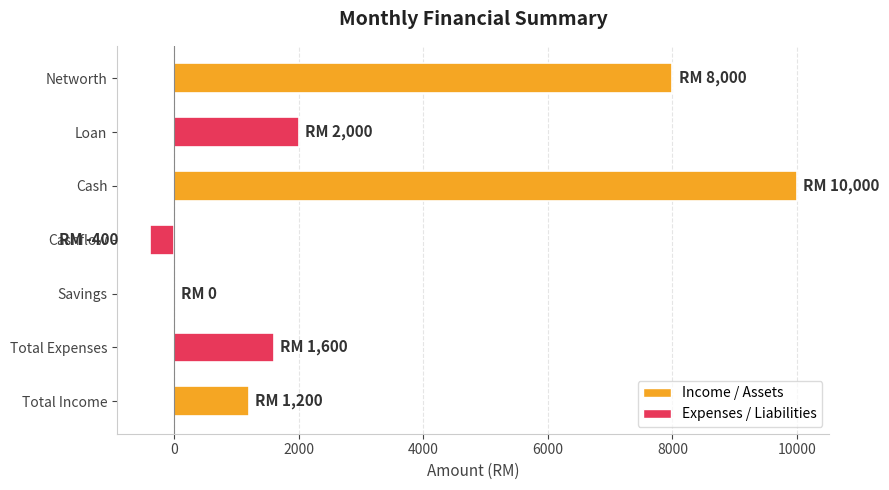

What is the change in value from Total Expenses to Savings?

-1600